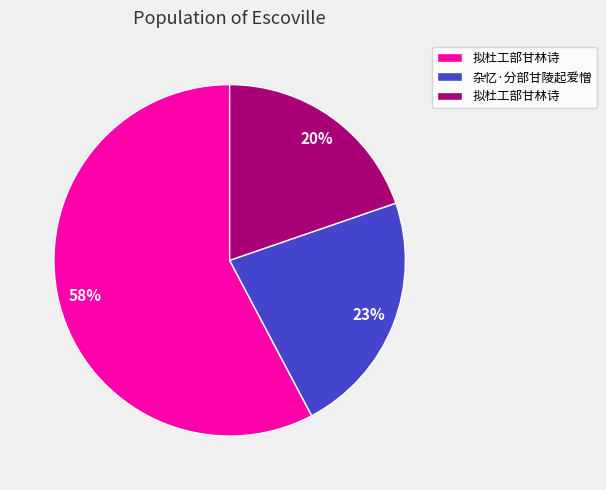

Is there any slice that represents more than half of the pie?

Yes